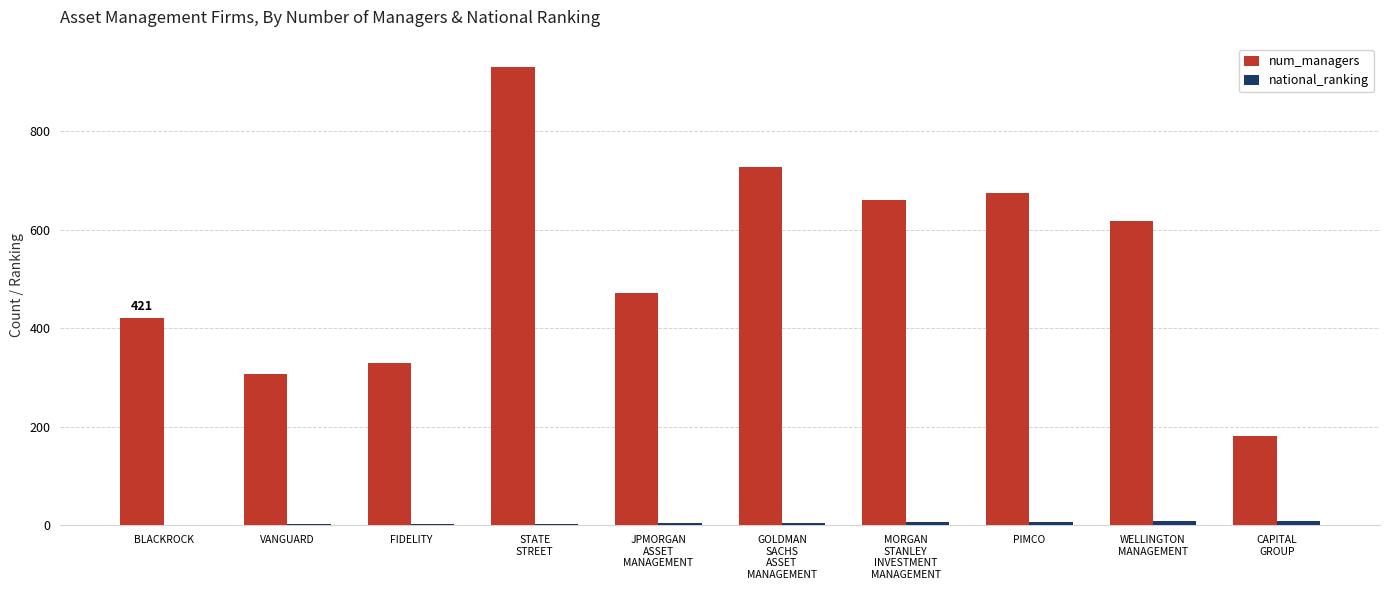

What is the maximum value for num_managers?

930